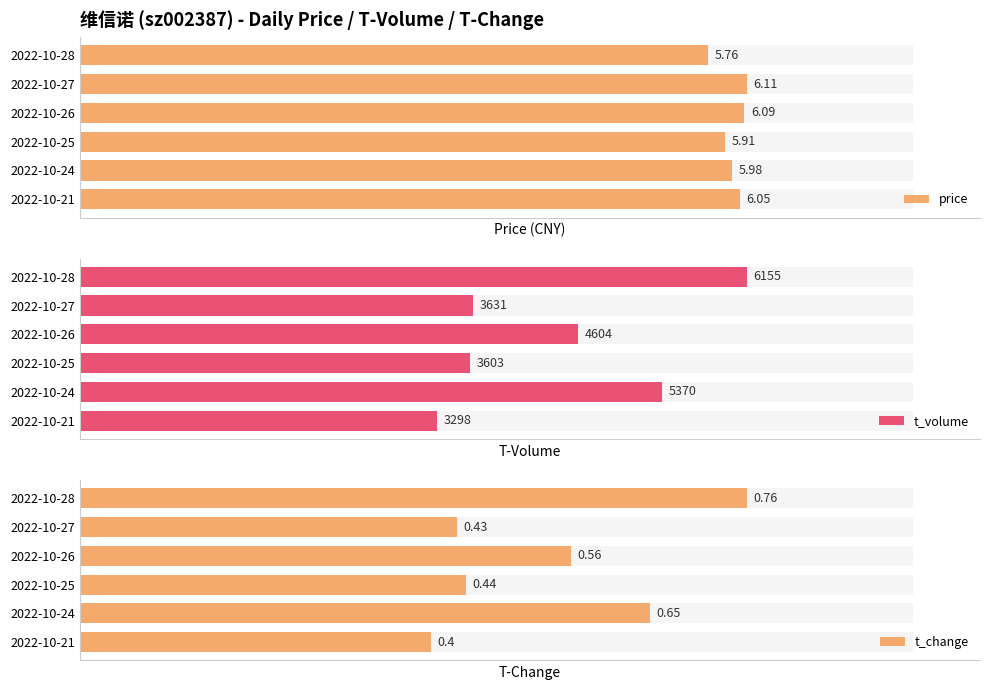

How many bars are there in total?

18